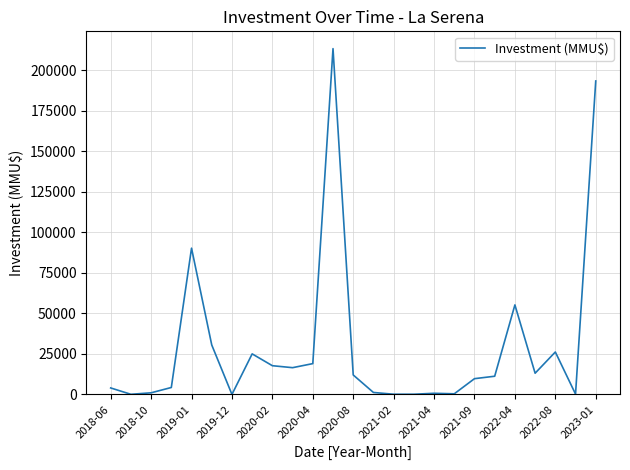

What is the difference between the maximum and minimum values?

213211